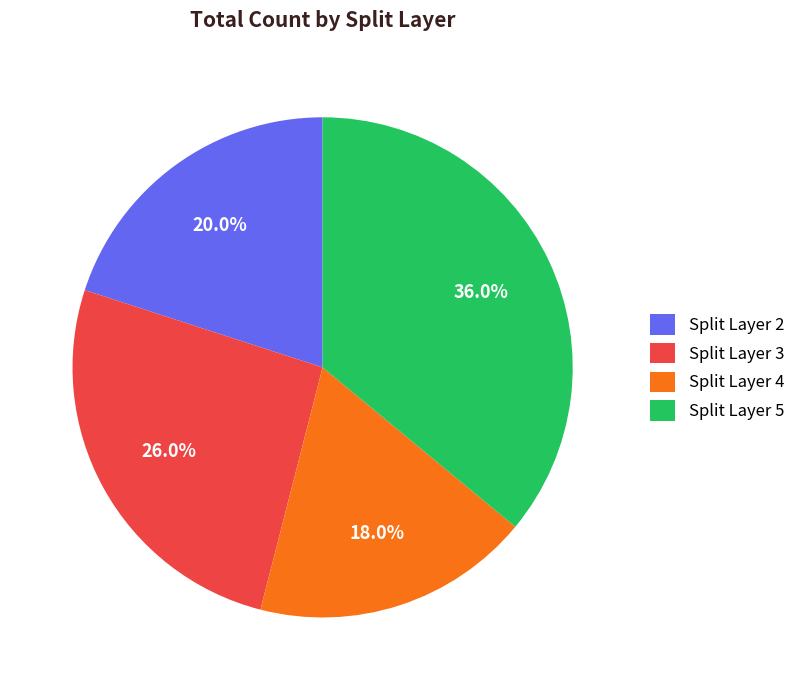

Does any single category account for the majority?

No